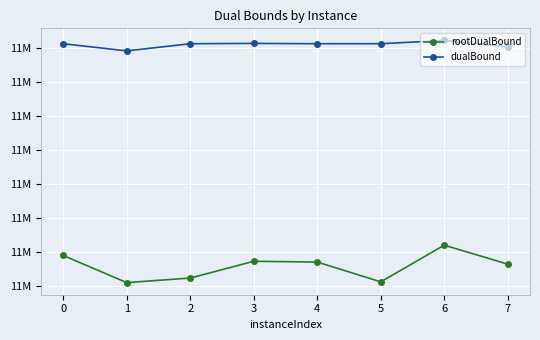

What is the difference between the second highest and minimum values in the rootDualBound series?

39928.5